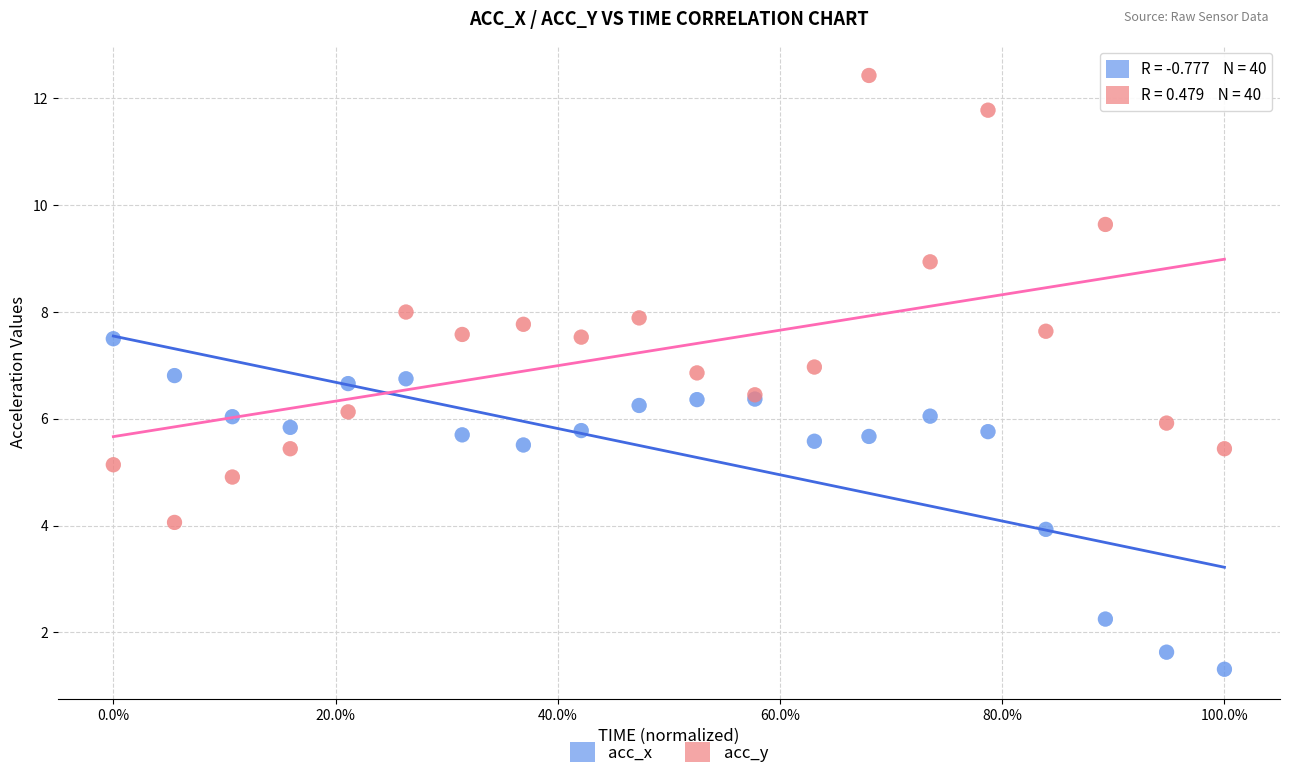

Which series has the largest Y range (max minus min)?

acc_y